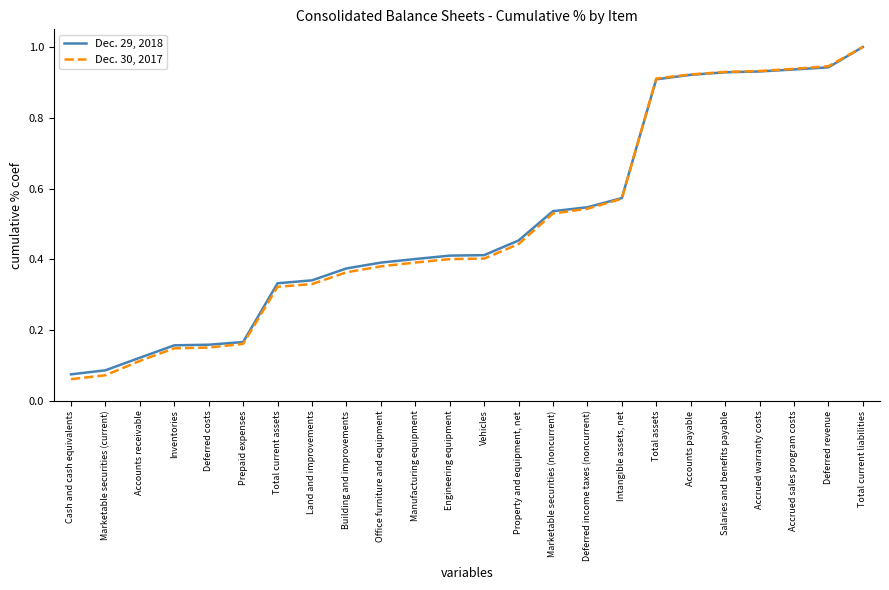

Which label corresponds to the smallest value in the chart?

Cash and cash equivalents